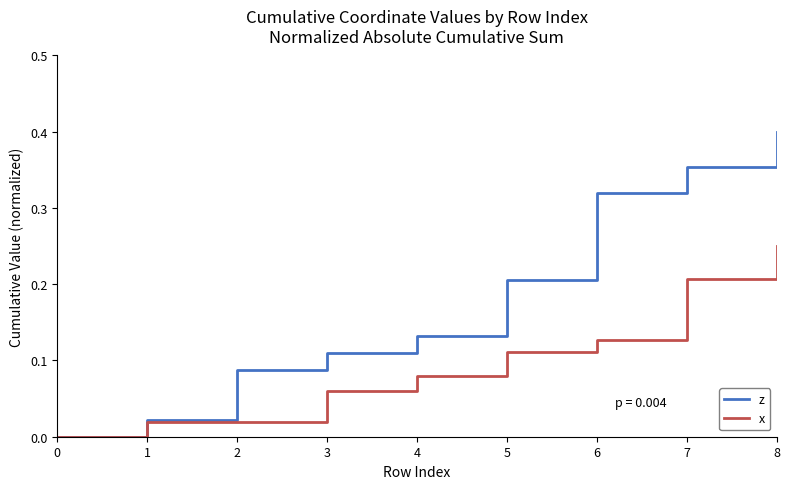

Rank the series by their maximum value, from highest to lowest.

z, x